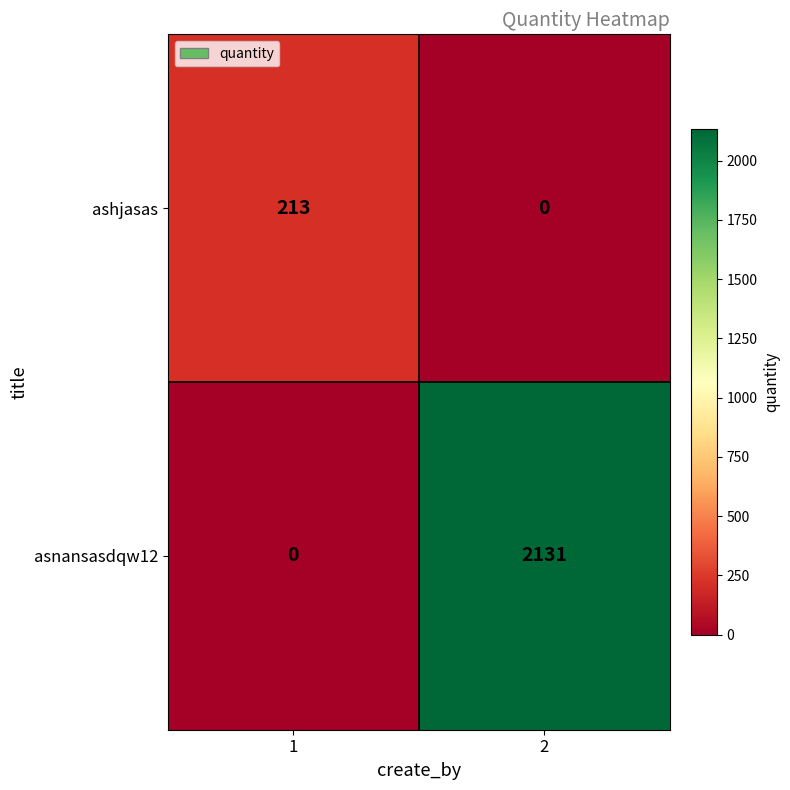

What is the difference between the ashjasas values at 1 and 2?

213